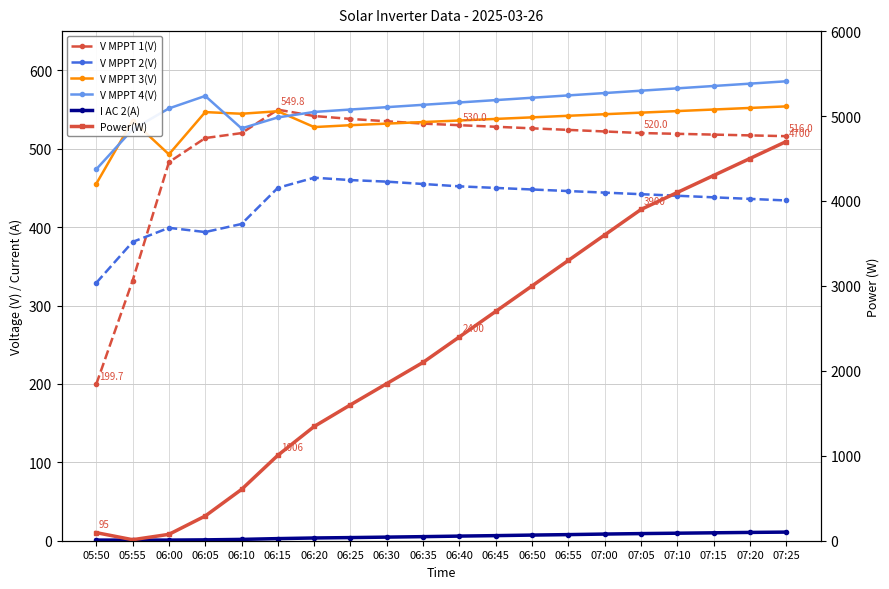

At which label does Power(W) first exceed 2400?

06:45